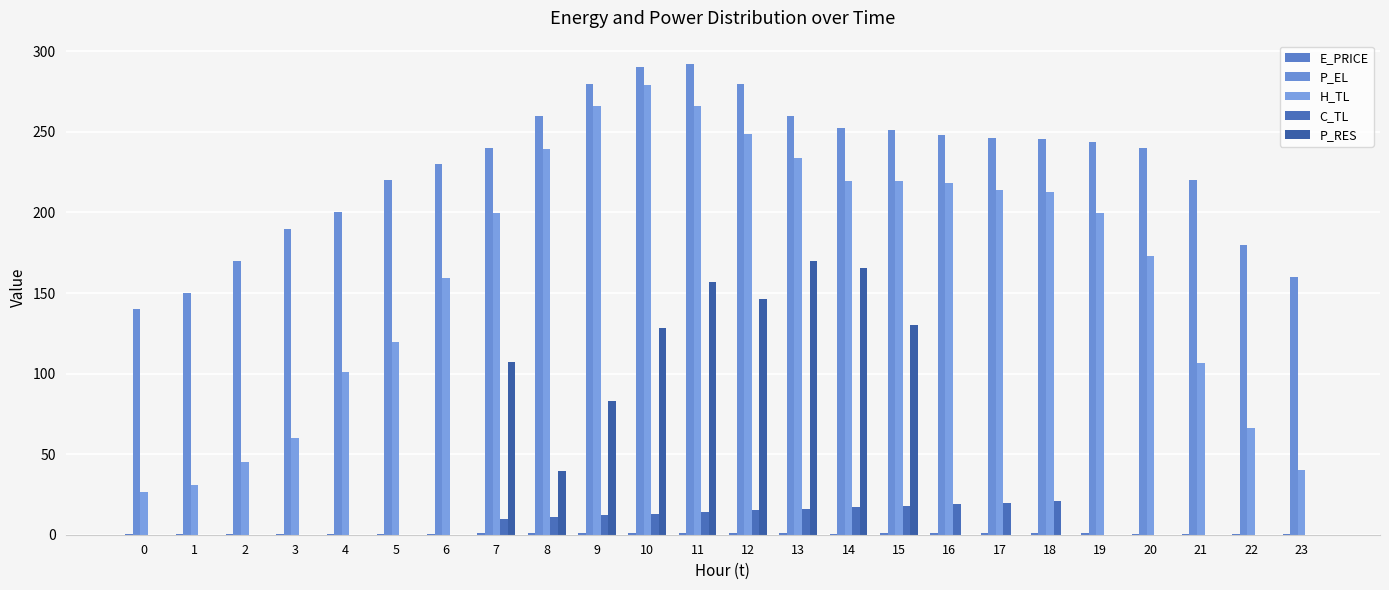

Between 22 and 12, which is larger?

12